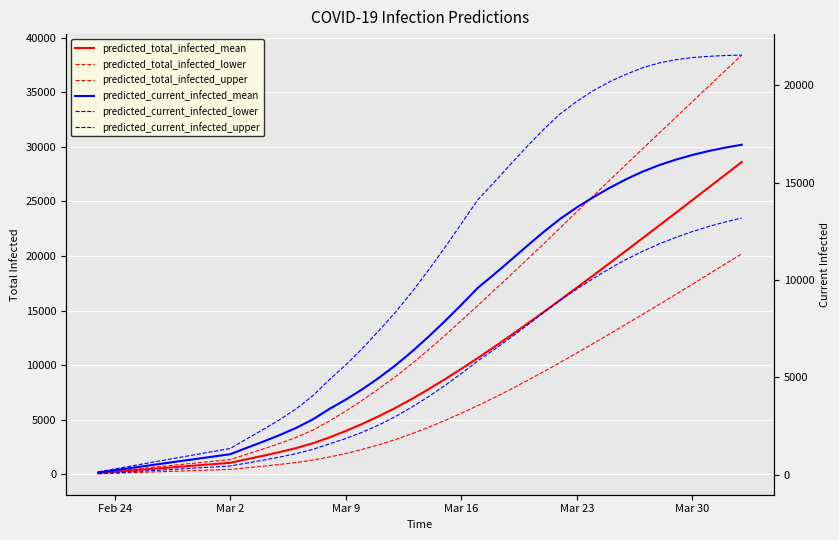

What are all the series names shown in the legend?

predicted_total_infected_mean, predicted_total_infected_lower, predicted_total_infected_upper, predicted_current_infected_mean, predicted_current_infected_lower, predicted_current_infected_upper